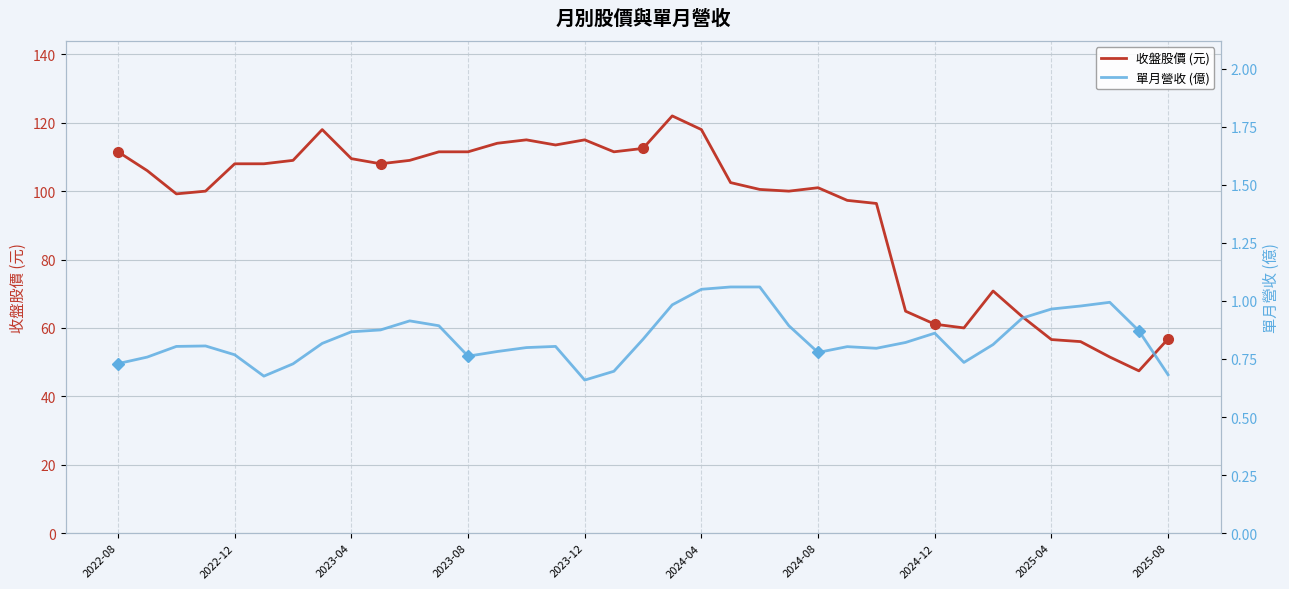

The 收盤股價 (元) series shows 61.1 at 2024-12. True or false?

True